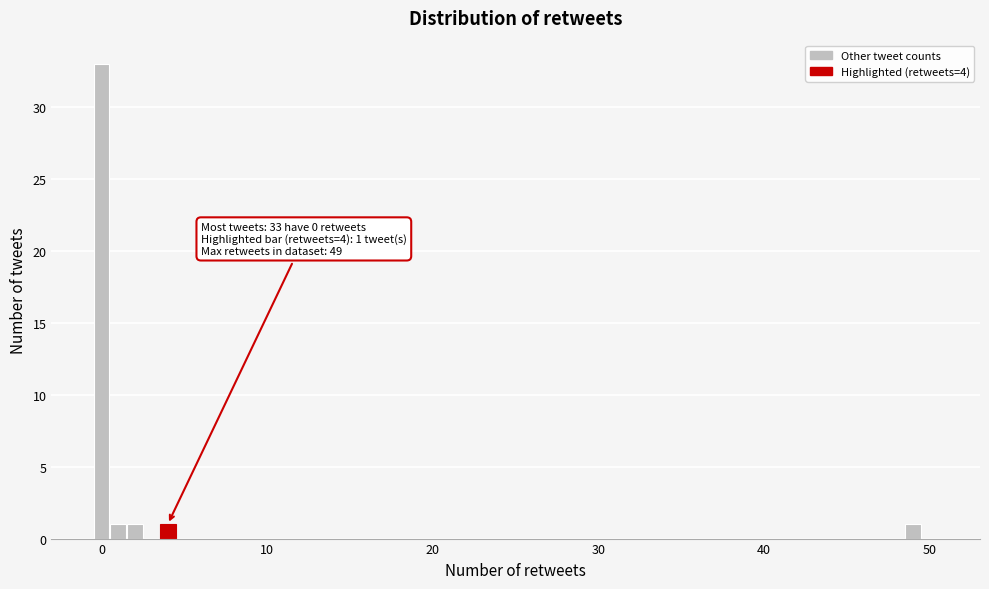

Read against the x-axis, roughly where is the centre of the tallest bar?

0